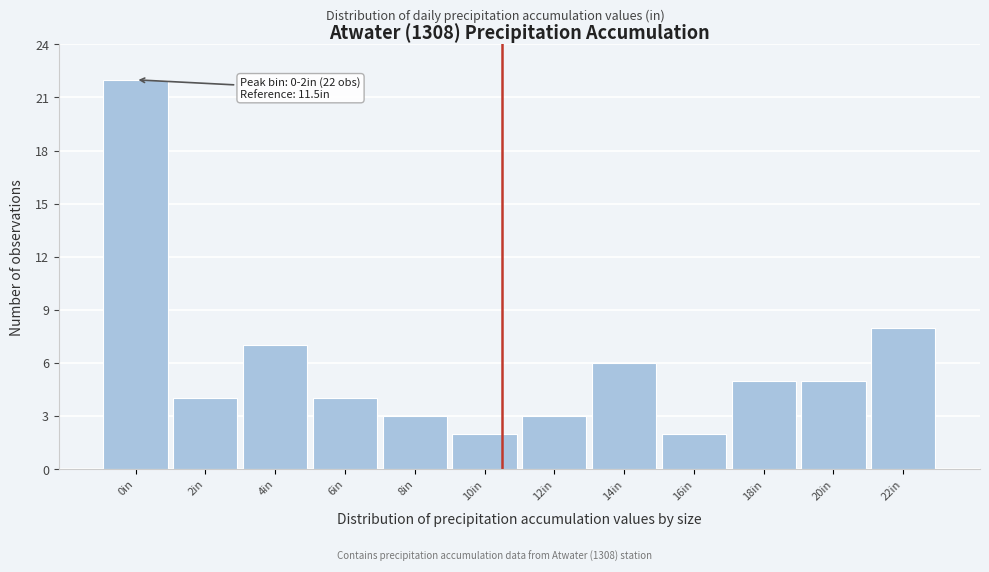

Reading right to left, what are all the values shown in this chart?

22in=8	20in=5	18in=5	16in=2	14in=6	12in=3	10in=2	8in=3	6in=4	4in=7	2in=4	0in=22